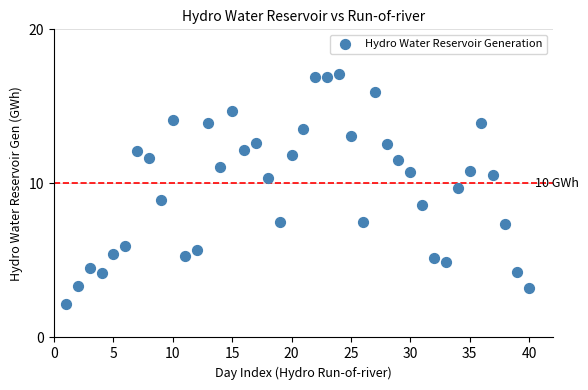

What is the range of X values (max minus min)?

39.0